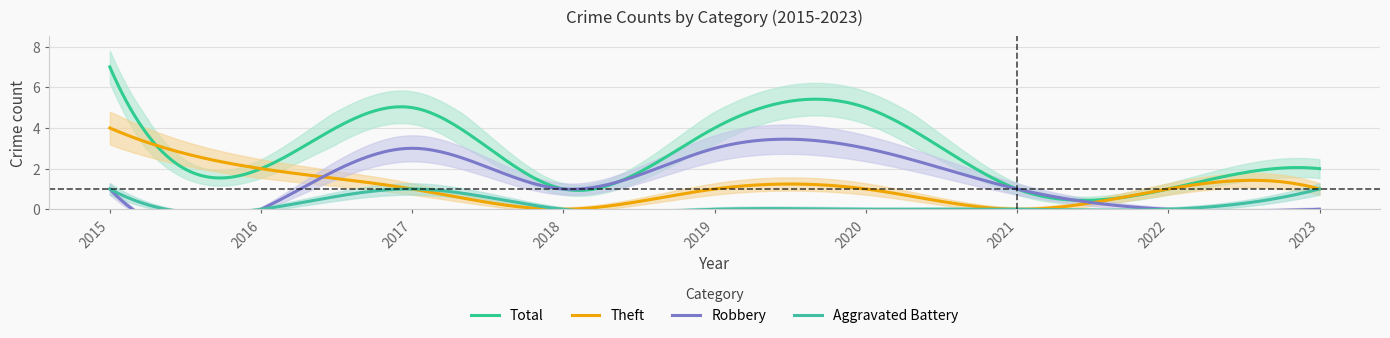

At which label is Theft closest to 2?

2016